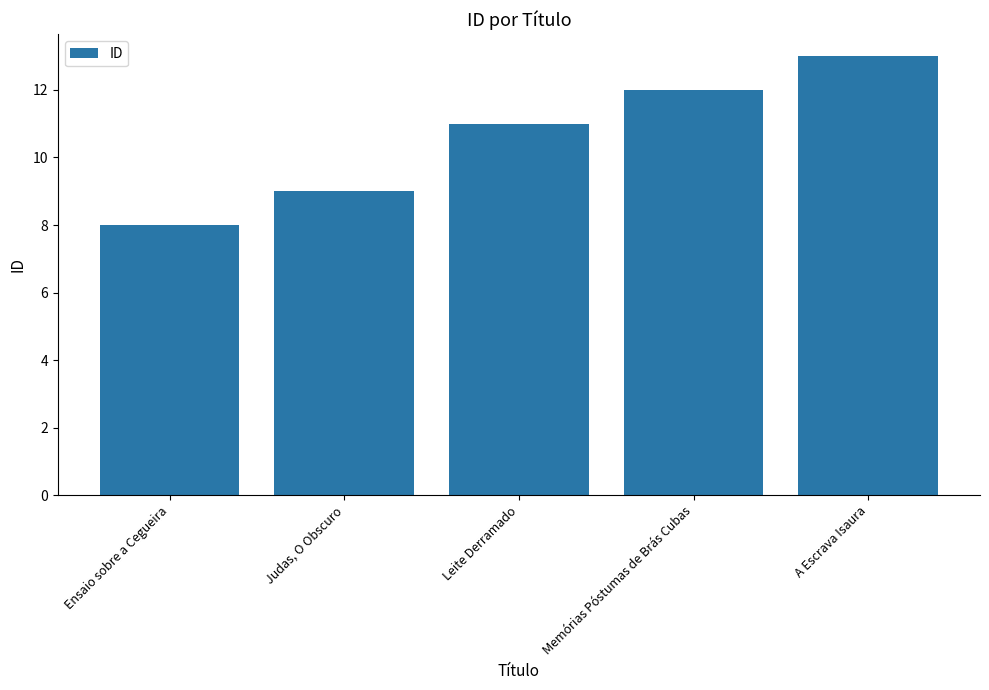

How many values are below 11?

2